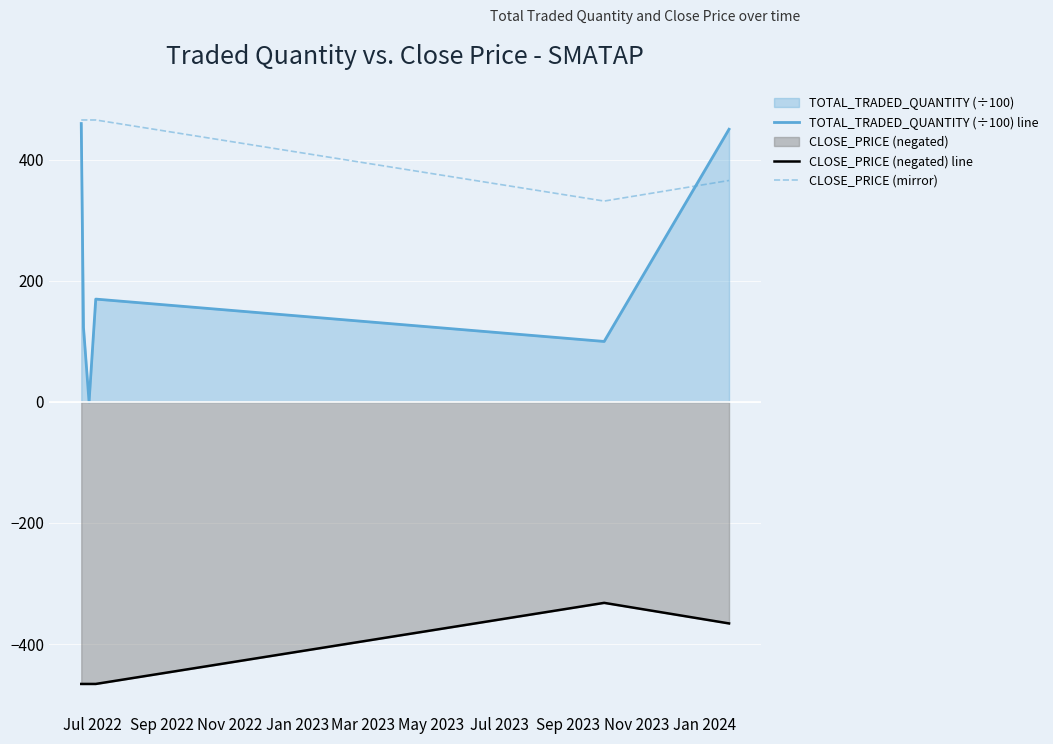

Rank the series by their average value, from lowest to highest.

CLOSE_PRICE (negated) line, TOTAL_TRADED_QUANTITY (÷100) line, CLOSE_PRICE (mirror)